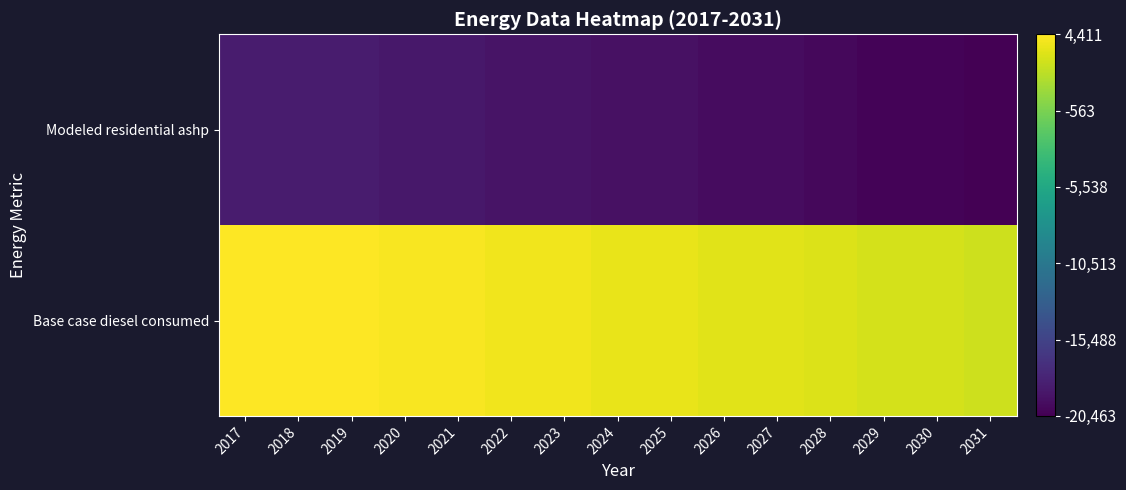

Which series changed the most between 2020 and 2022?

Modeled residential ashp